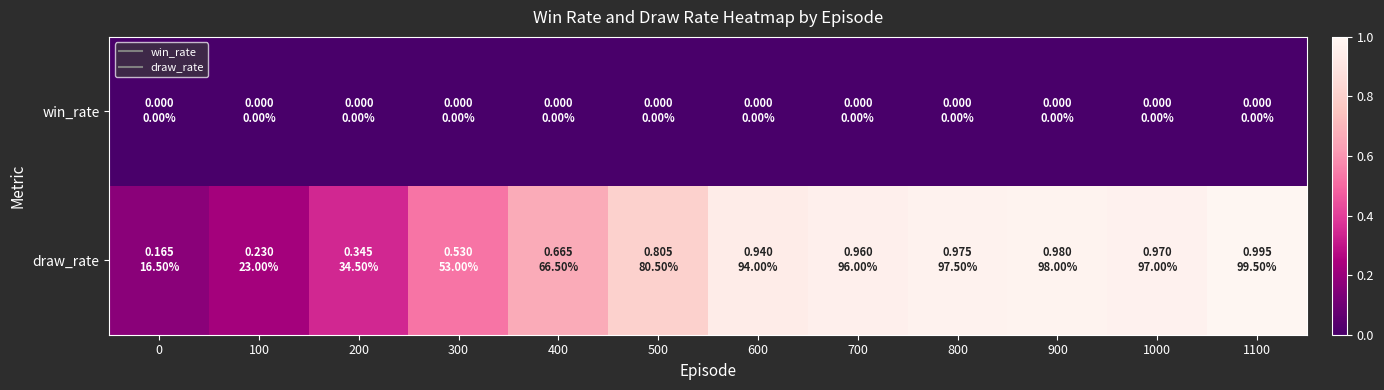

How many categories are shown in the chart?

12